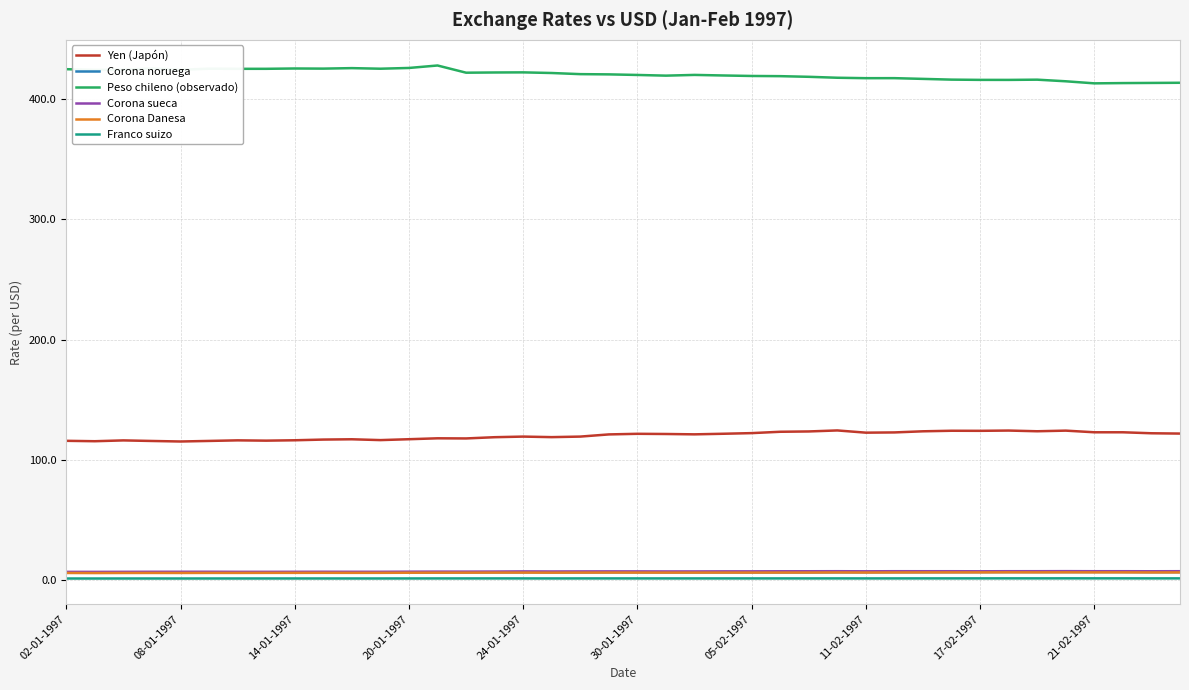

What is the sum of all Corona Danesa values?

249.0